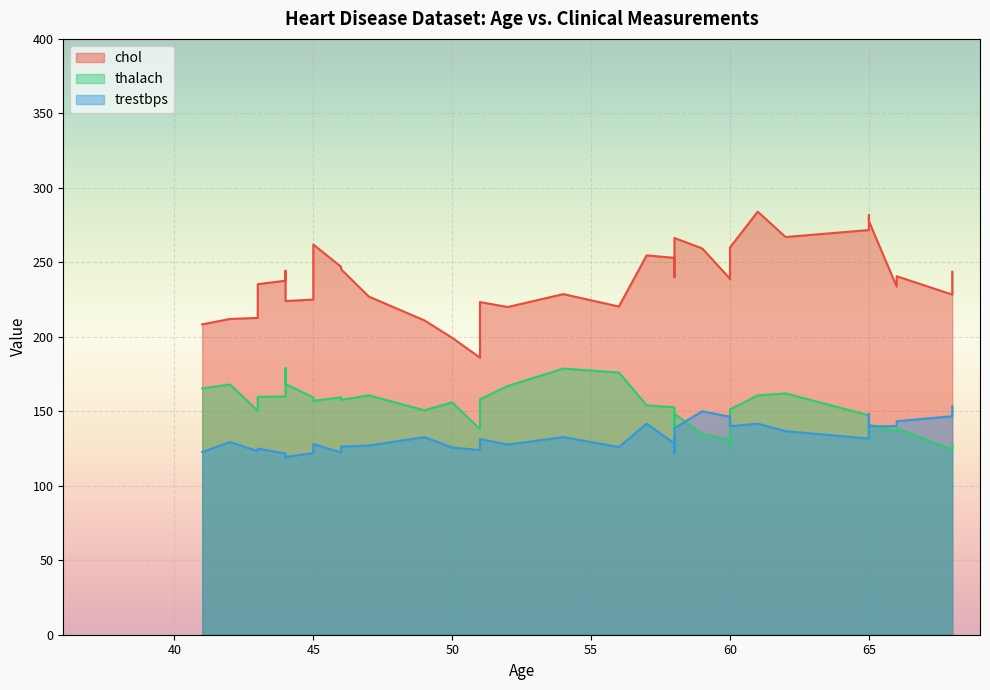

Count the number of data series in this chart.

3